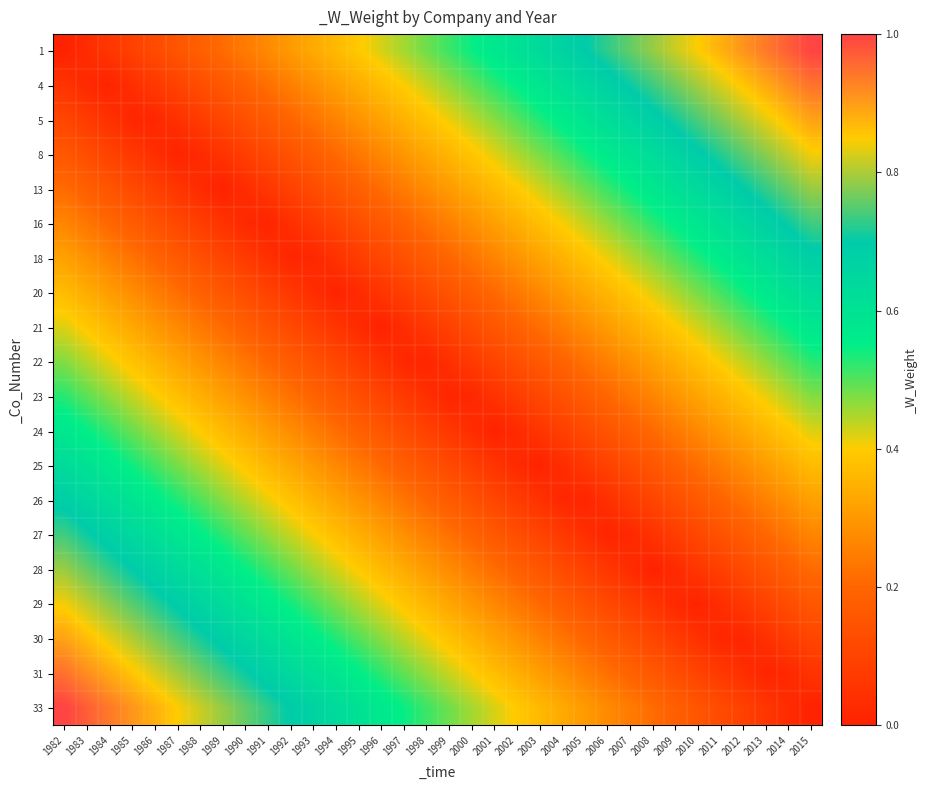

At which category is the sum across all series the highest?

1982